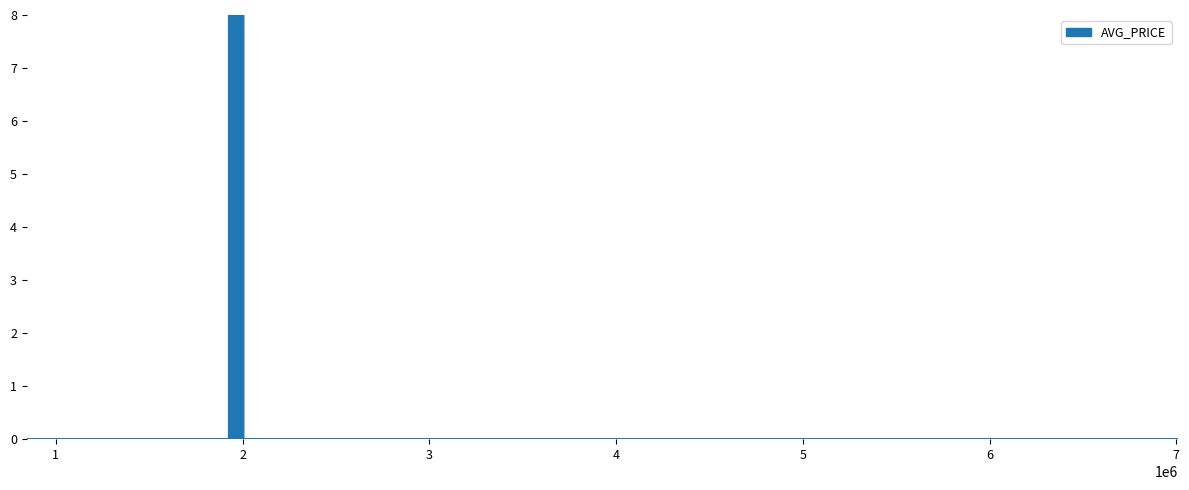

How many lines are shown in the chart?

1